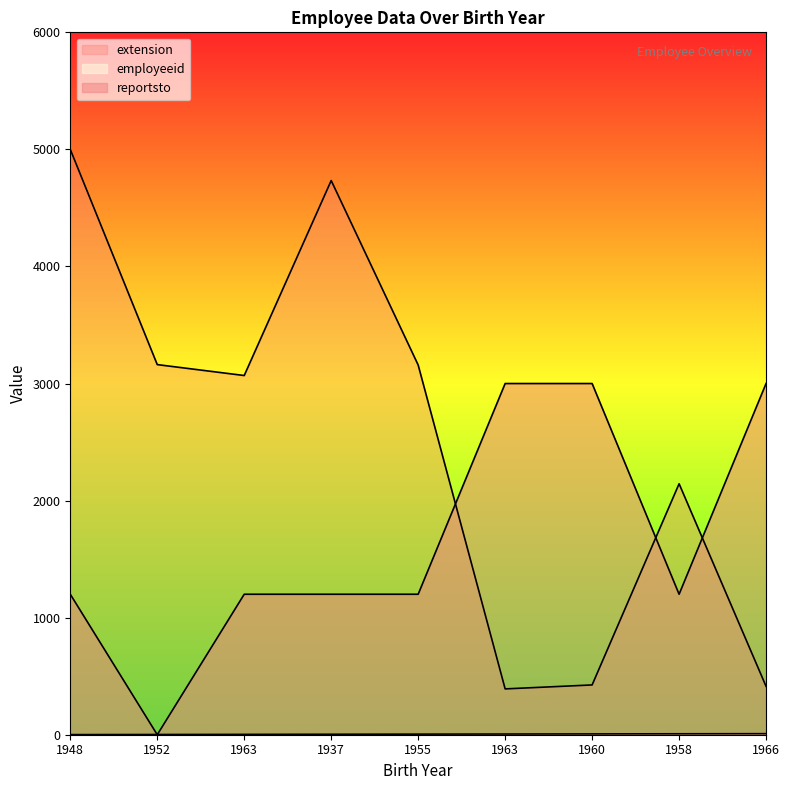

What is the label of the 2nd point from the left?

1952